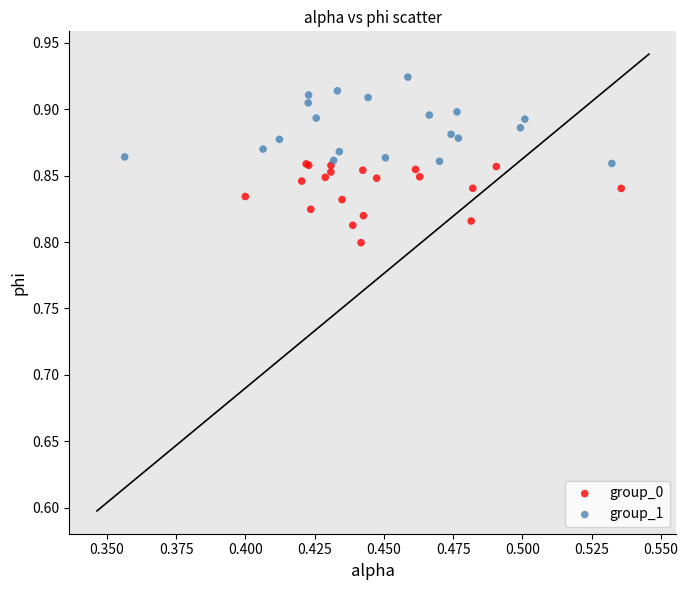

Which series has the largest Y range (max minus min)?

group_1